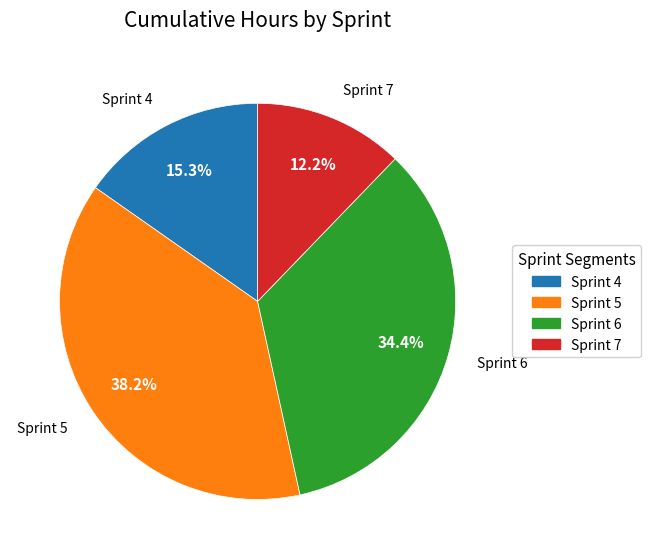

Rank the categories by value from highest to lowest.

Sprint 5, Sprint 6, Sprint 4, Sprint 7